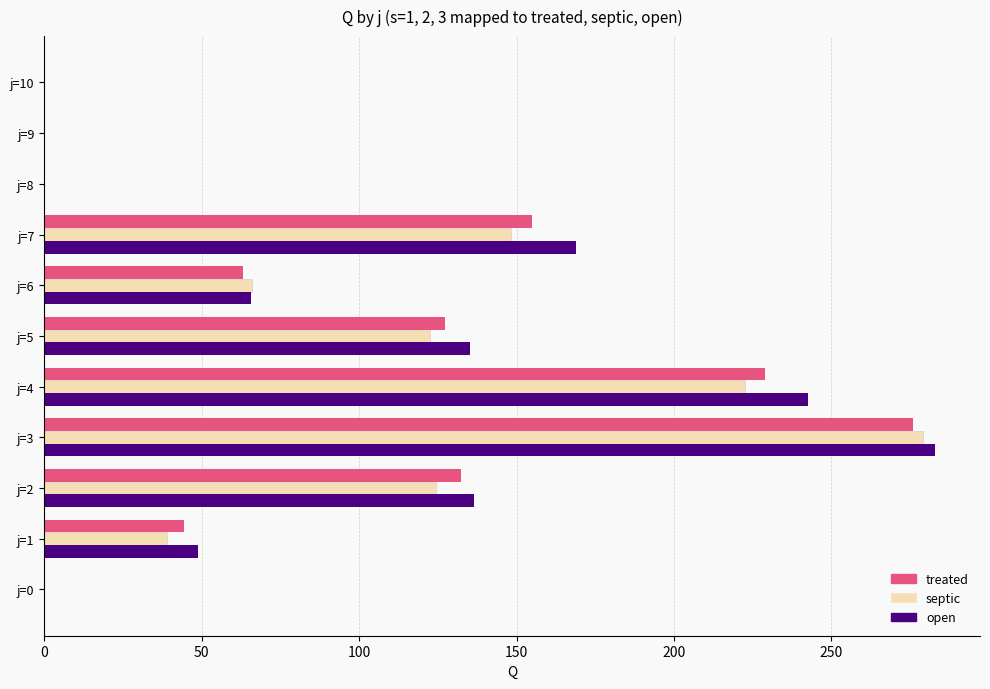

True or false: open has a value of -190.3 at j=0.

False